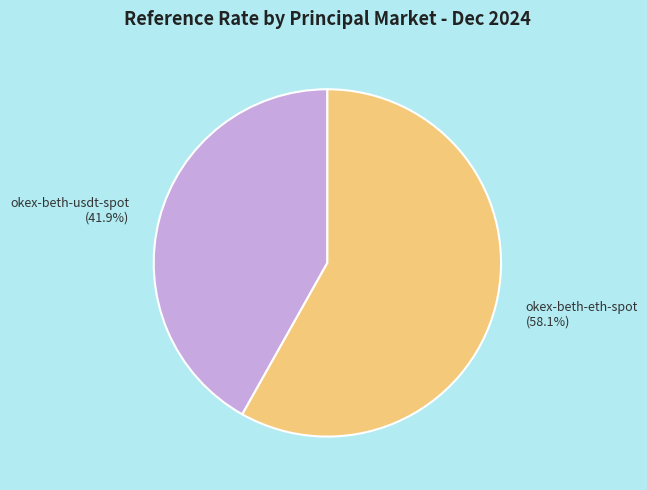

Count the number of slices in the pie.

2